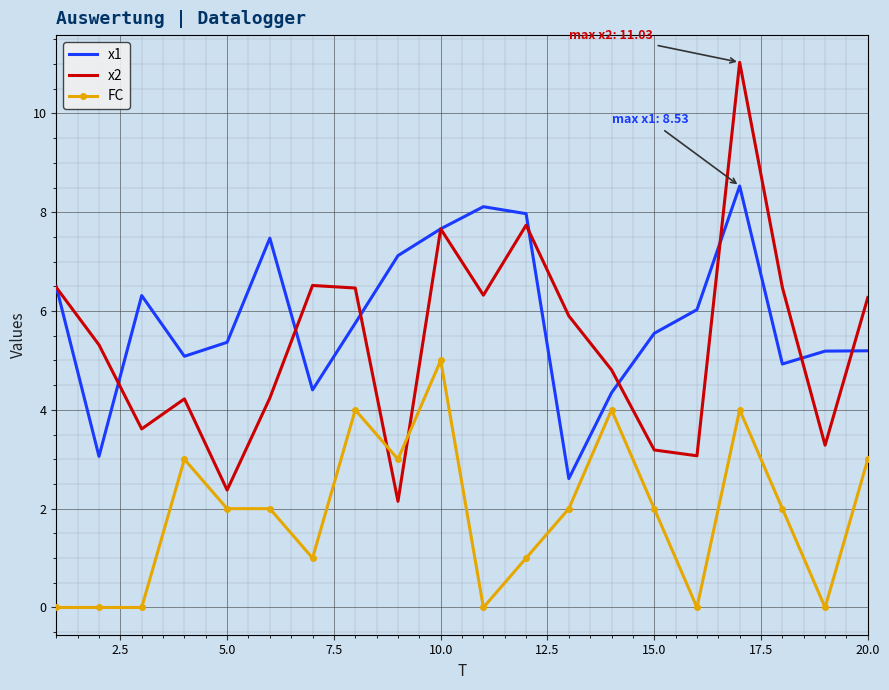

What is the maximum value for x2?

11.0